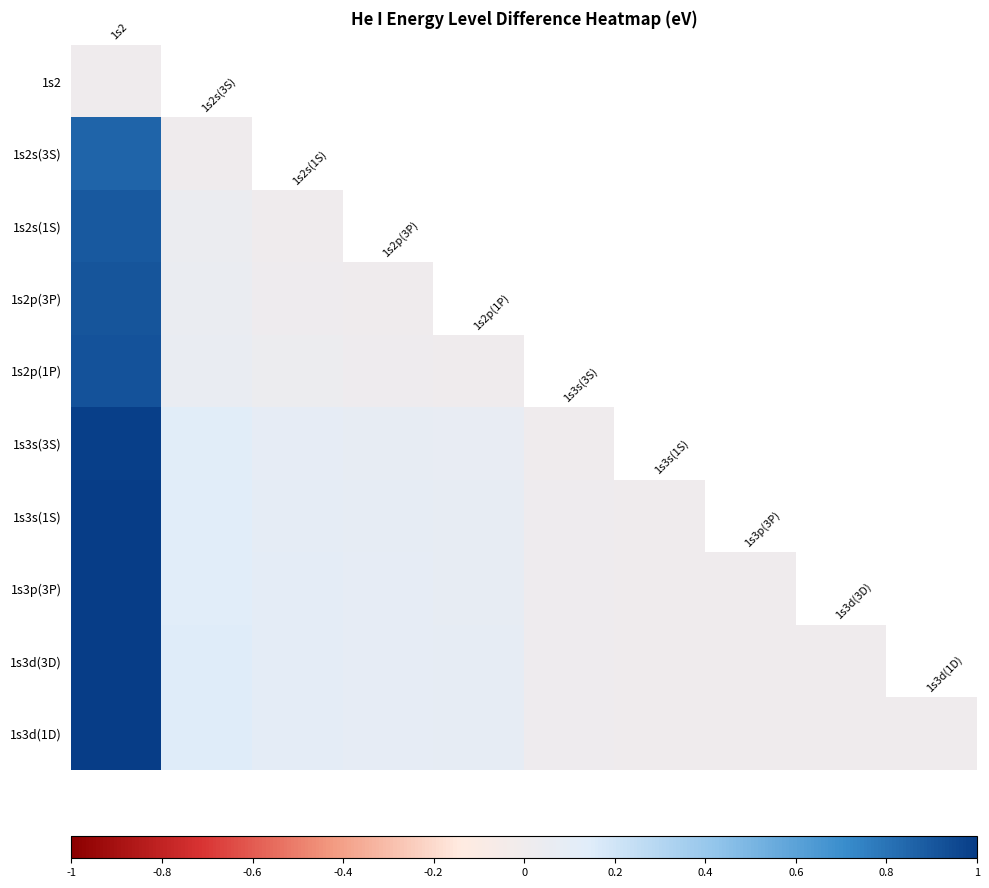

List the series in order of their overall mean, lowest first.

1s2, 1s2s(3S), 1s2s(1S), 1s2p(3P), 1s2p(1P), 1s3s(3S), 1s3s(1S), 1s3p(3P), 1s3d(3D), 1s3d(1D)